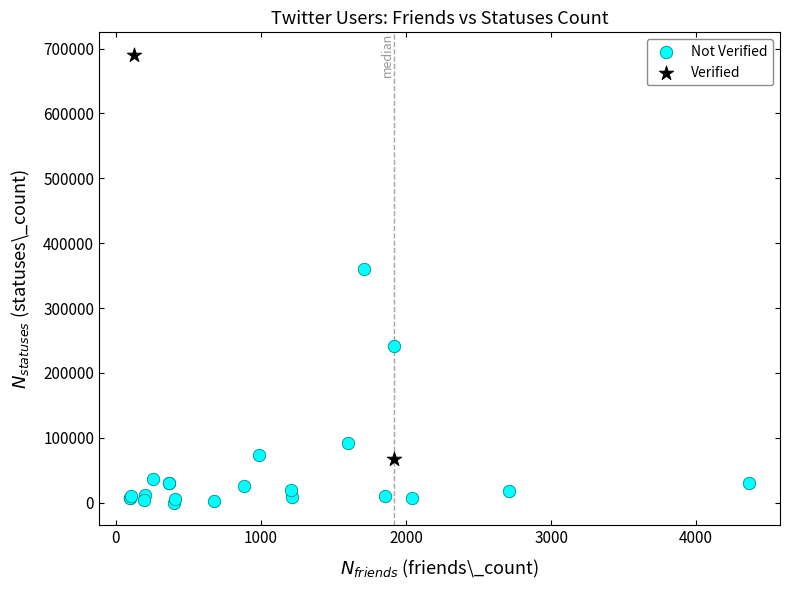

Which series has the widest spread of Y values?

Verified